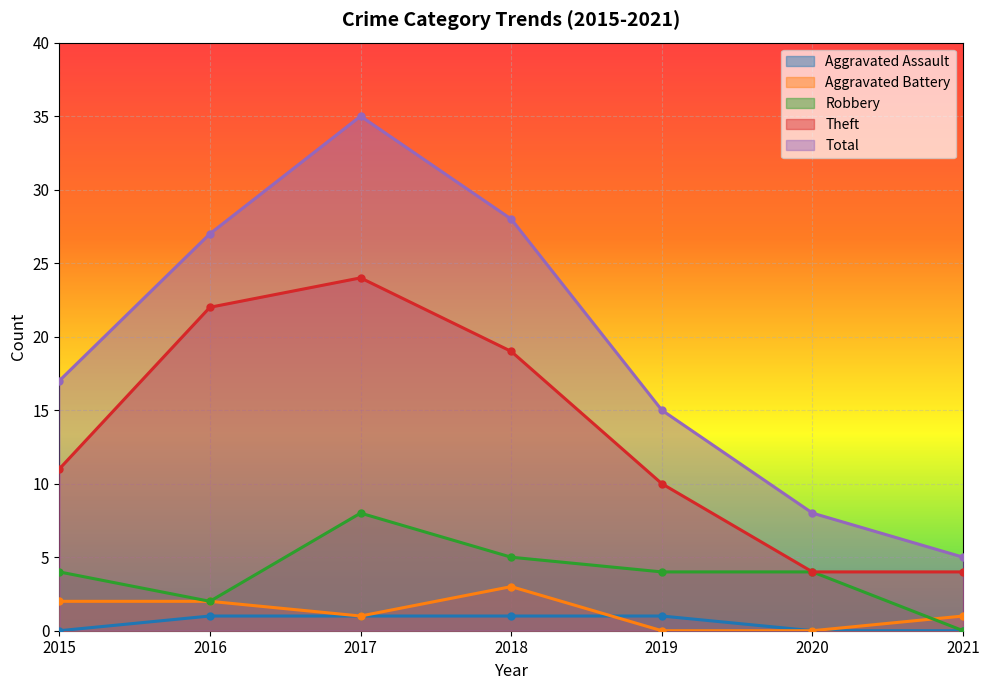

At which category is the sum across all series the highest?

2017